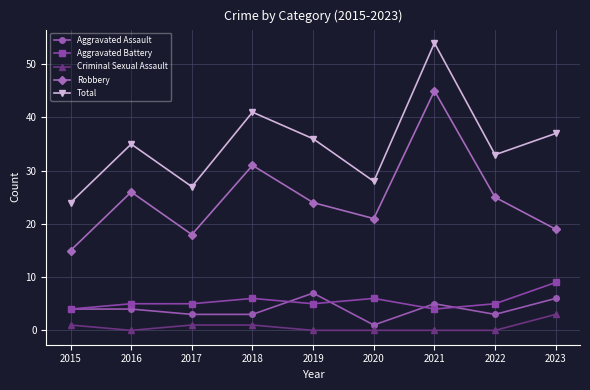

What is the difference between the second highest and second lowest values in the Robbery series?

13